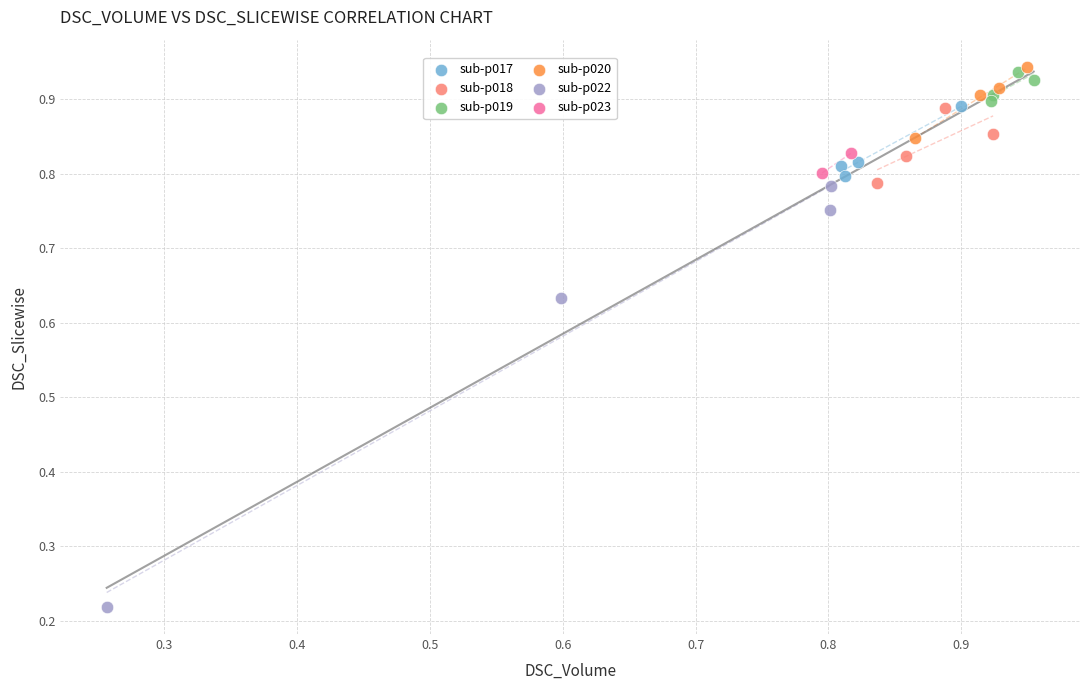

Which series reaches the maximum Y coordinate?

sub-p020